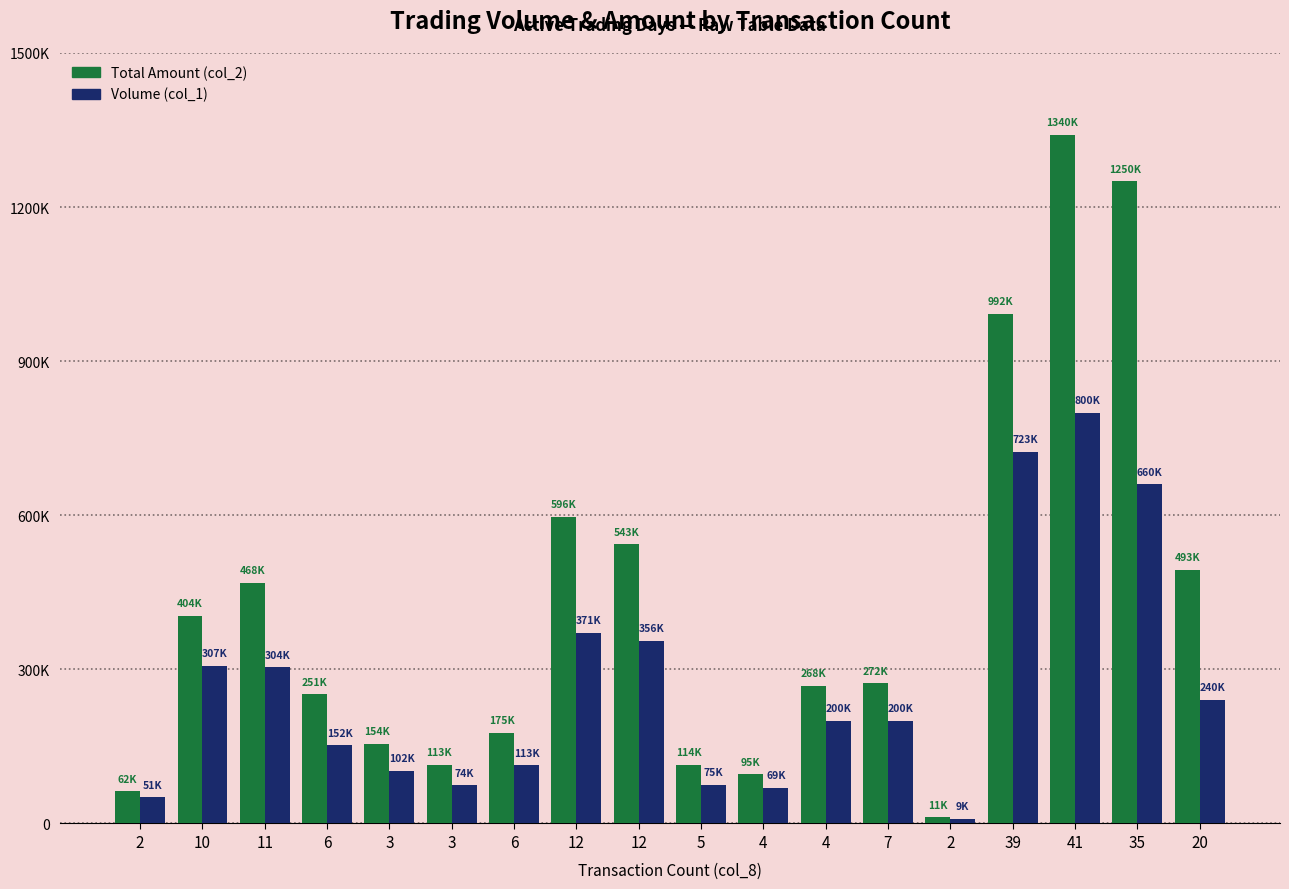

List the series in order of their overall mean, highest first.

Total Amount (col_2), Volume (col_1)